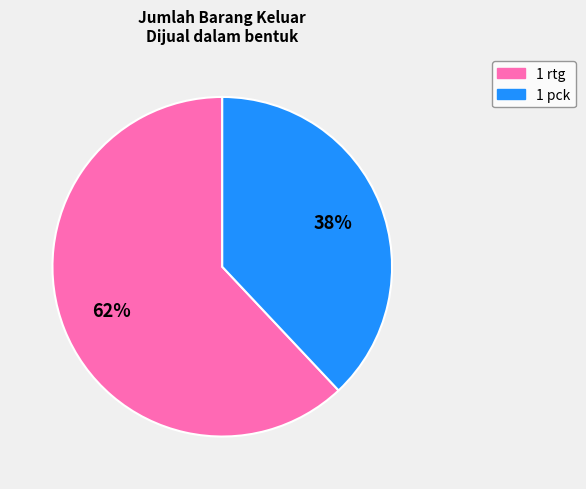

To the nearest percent, what is the average slice percentage?

50%